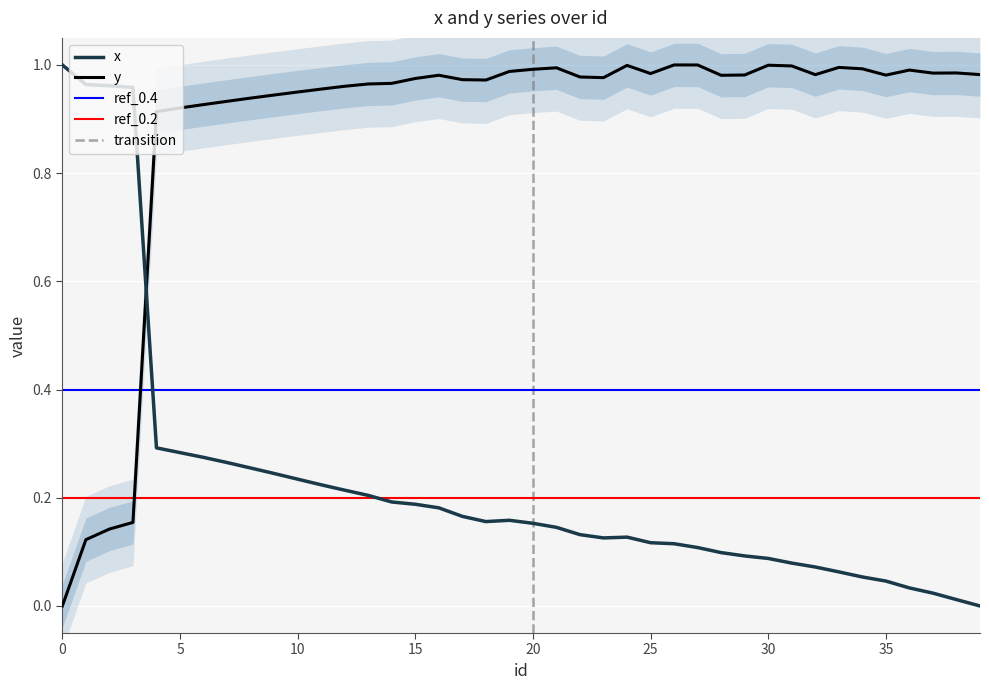

Between which two adjacent categories do x and y first intersect?

3 and 4